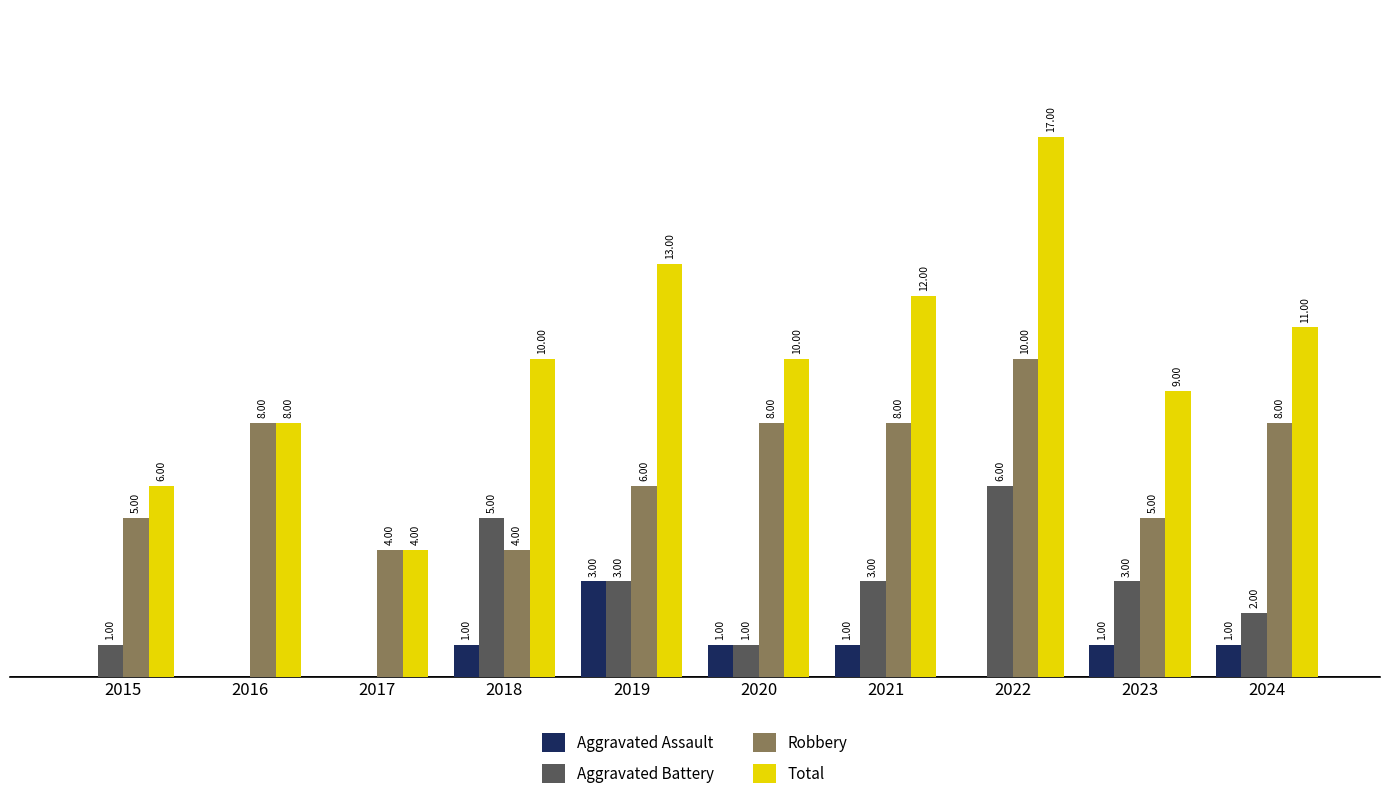

Which series has the largest total across all categories?

Total